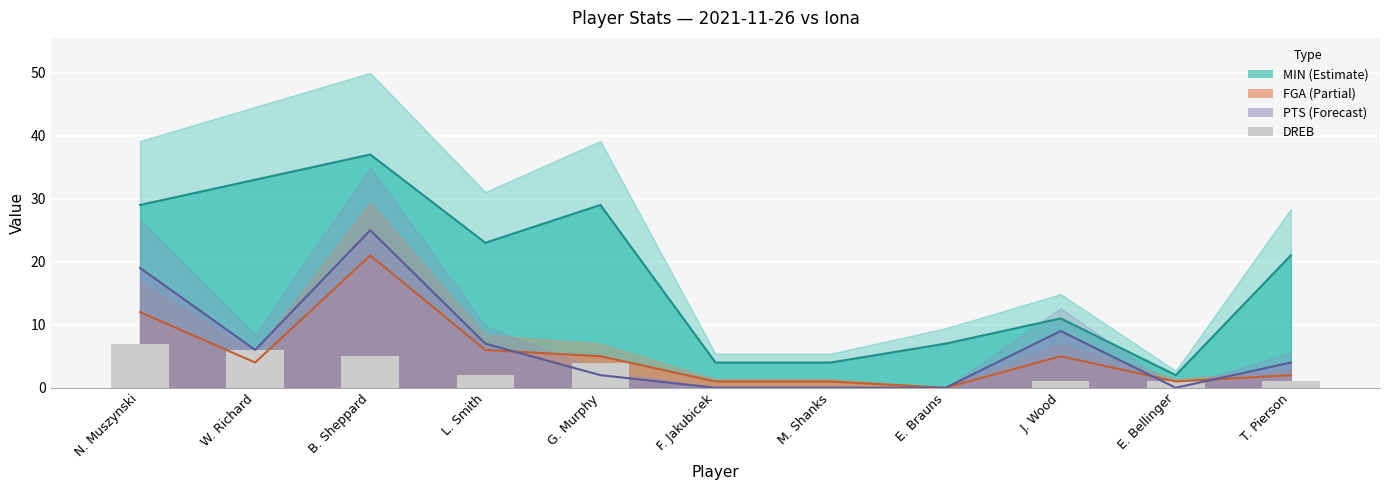

True or false: the data shows 3 at L. Smith.

False